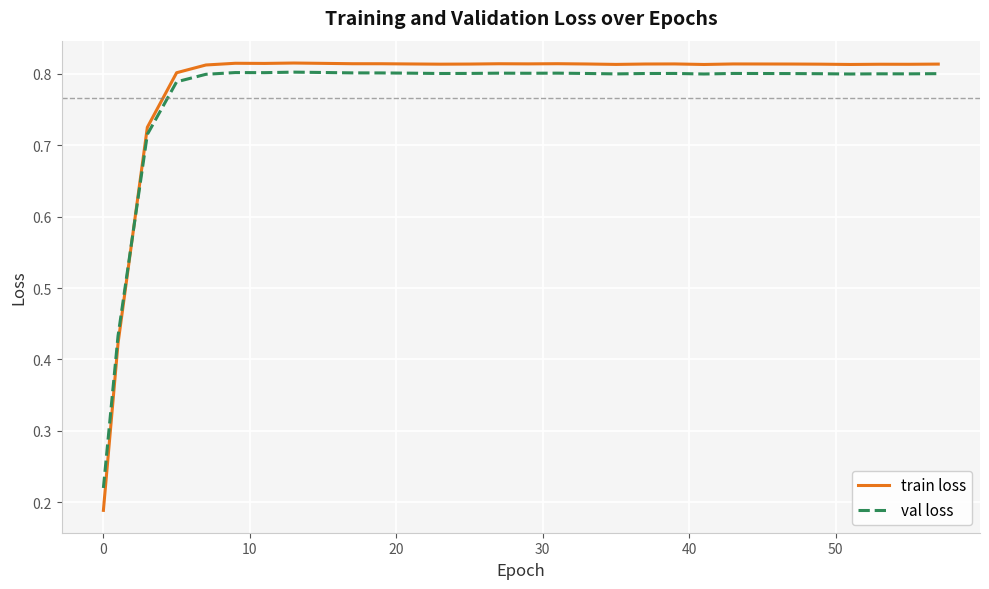

In val loss, how many points are higher than both neighbors (excluding endpoints)?

7